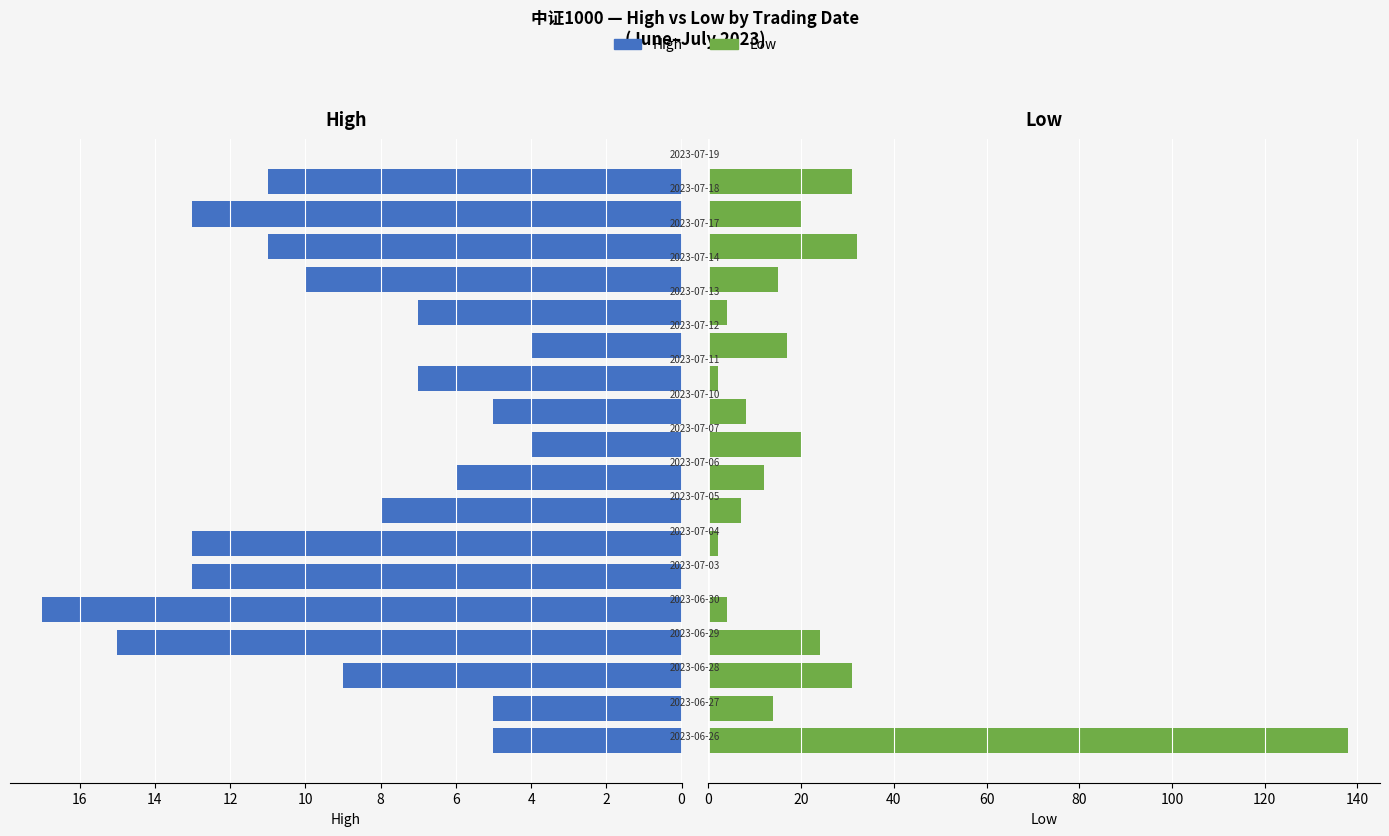

Which series changed the most between 4 and 12?

Low